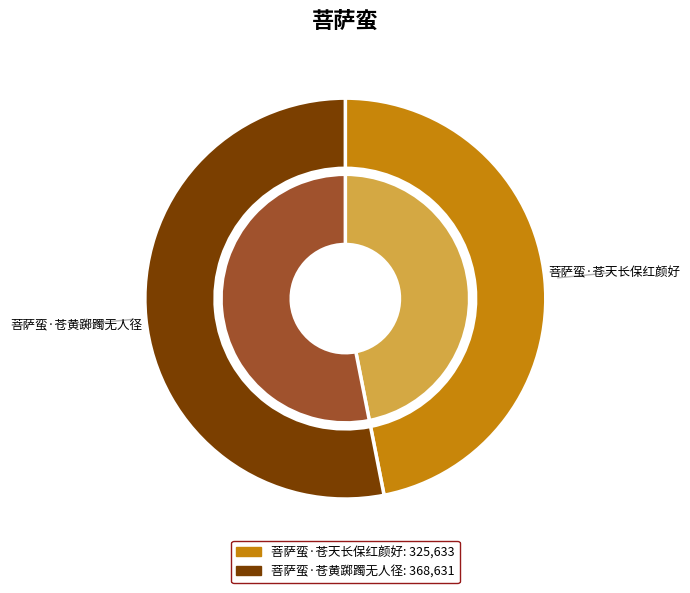

Approximately how many times larger is the value at 菩萨蛮·苍天长保红颜好 compared to 菩萨蛮·苍黄踯躅无人径?

0.9